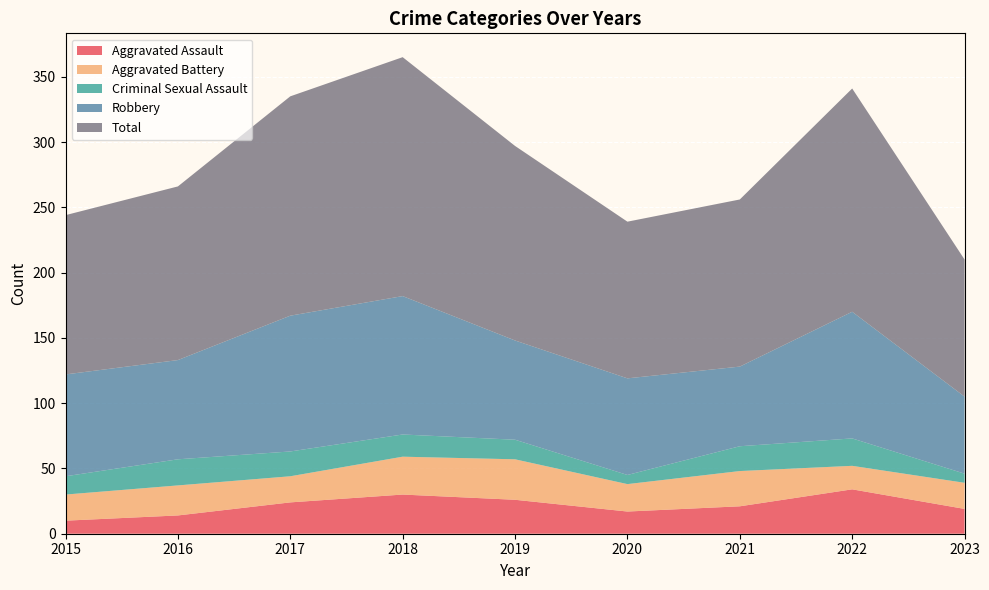

How many lines are shown in the chart?

5